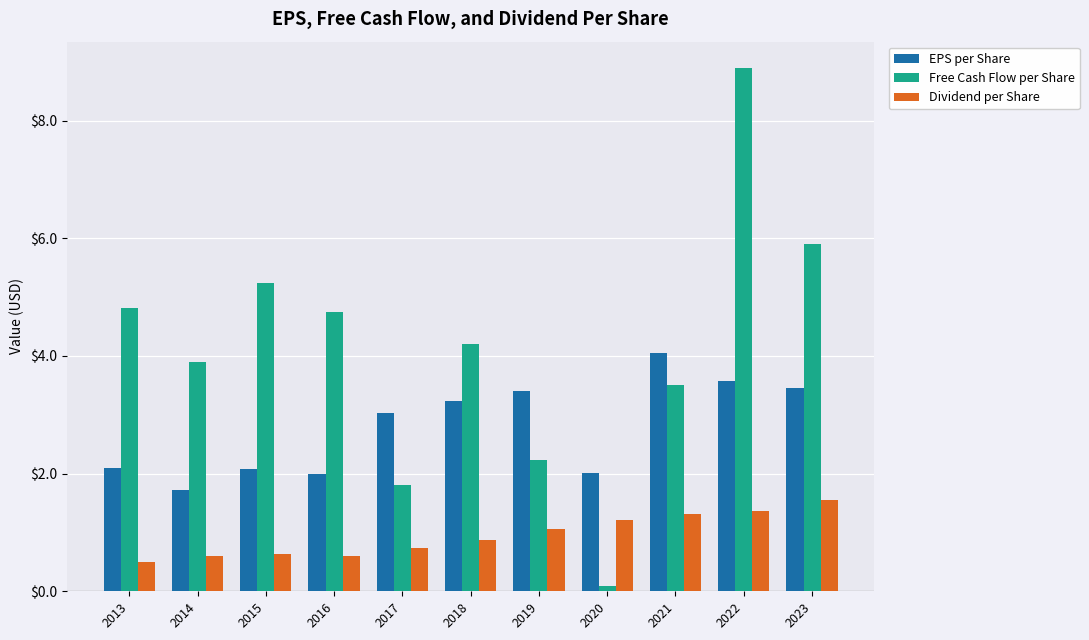

True or false: Free Cash Flow per Share has a value of 4.2 at 2018.

True